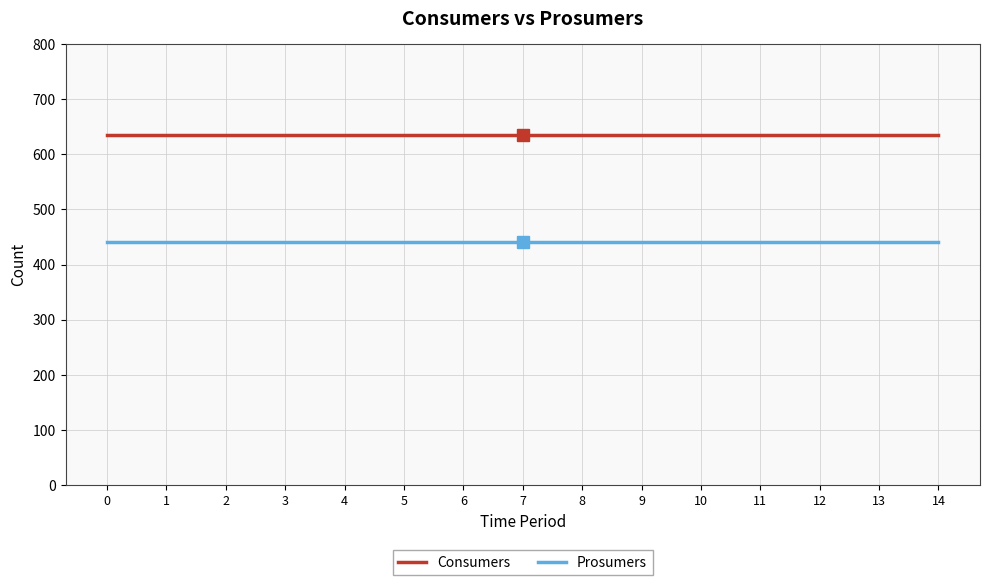

True or false: Consumers and Prosumers cross at least once.

False